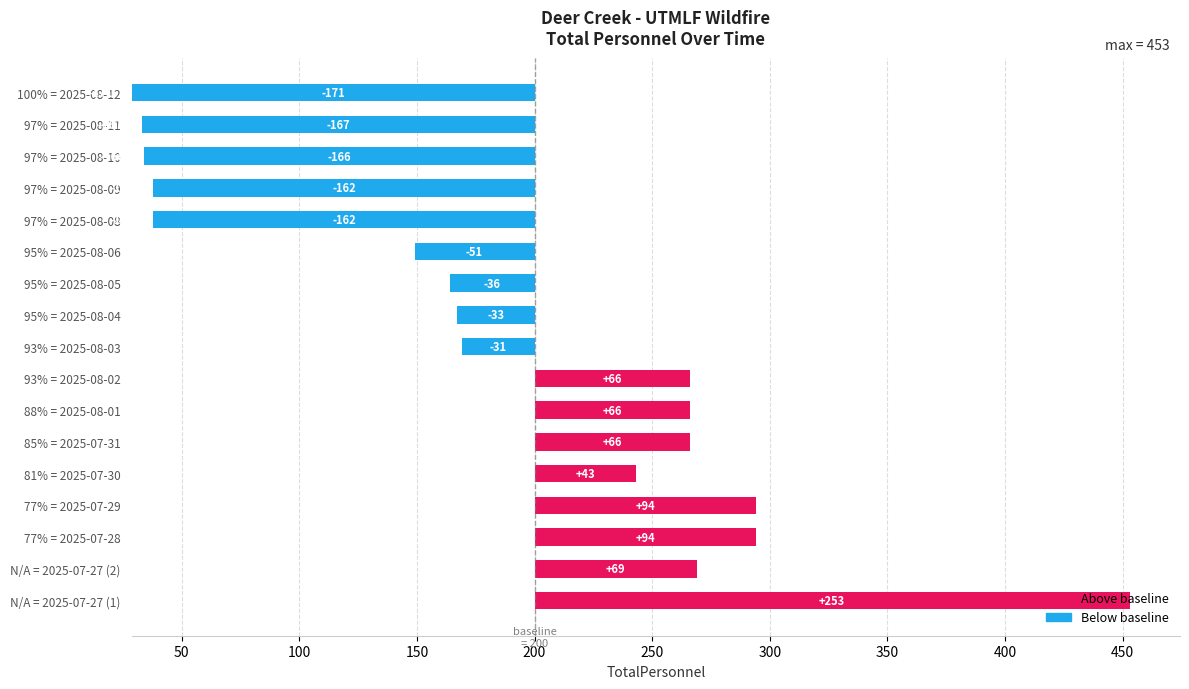

Read the value at 81% = 2025-07-30, to the nearest 50.

50